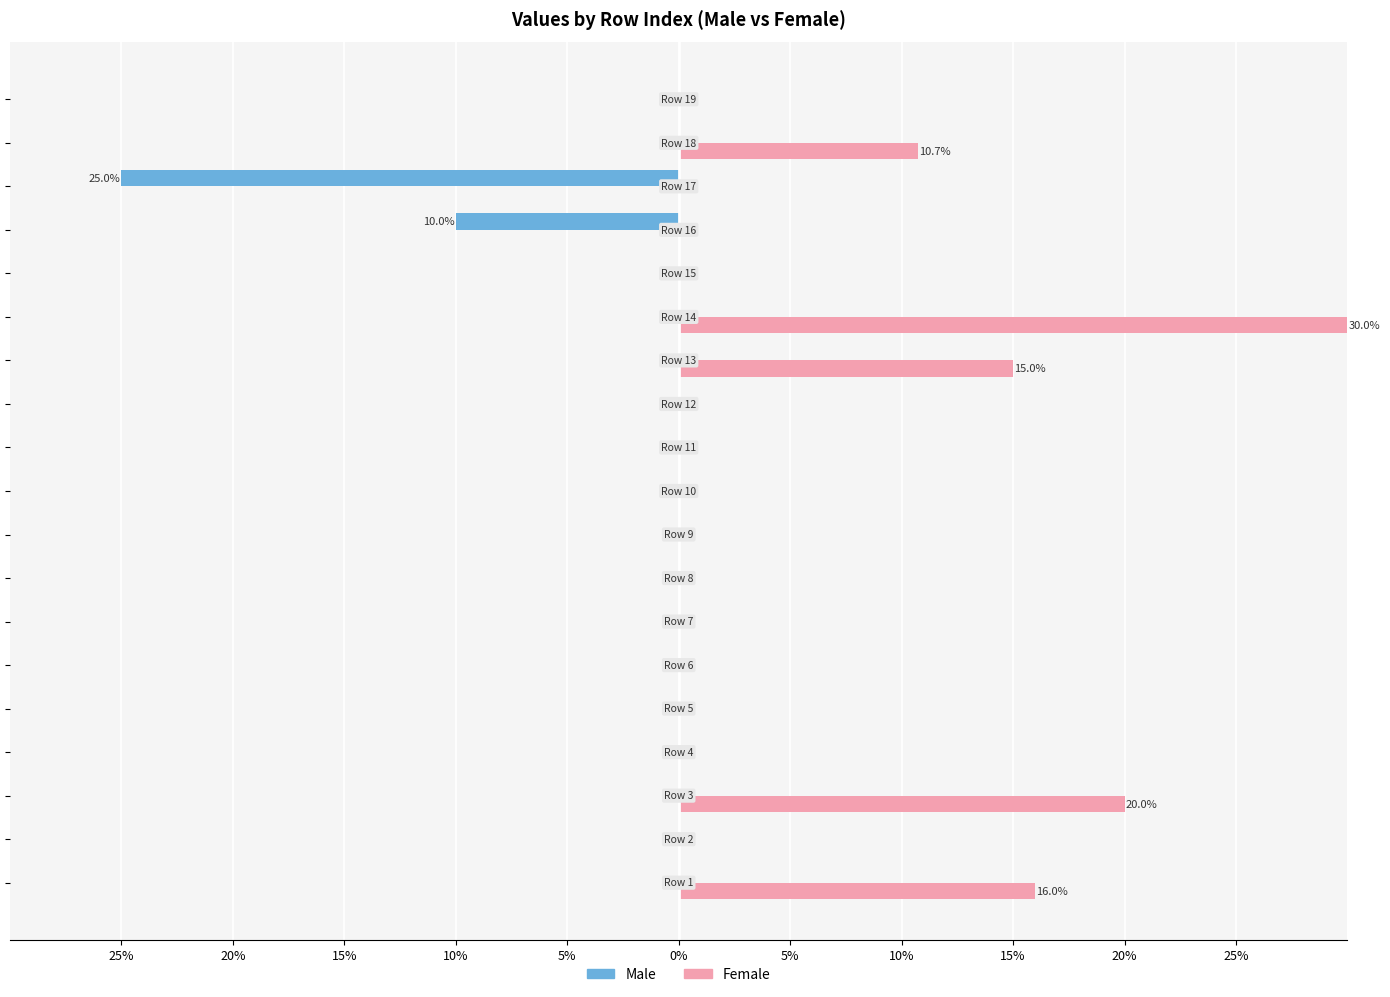

What are all the series names shown in the legend?

Male, Female